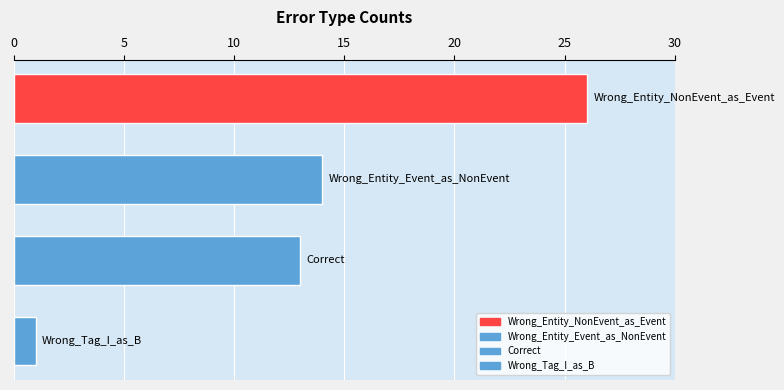

What is the minimum value shown in the chart?

1